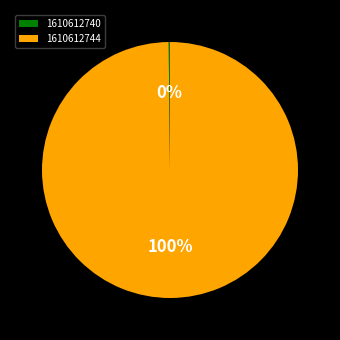

What percentage is the 1610612744 slice, to the nearest percent?

100%